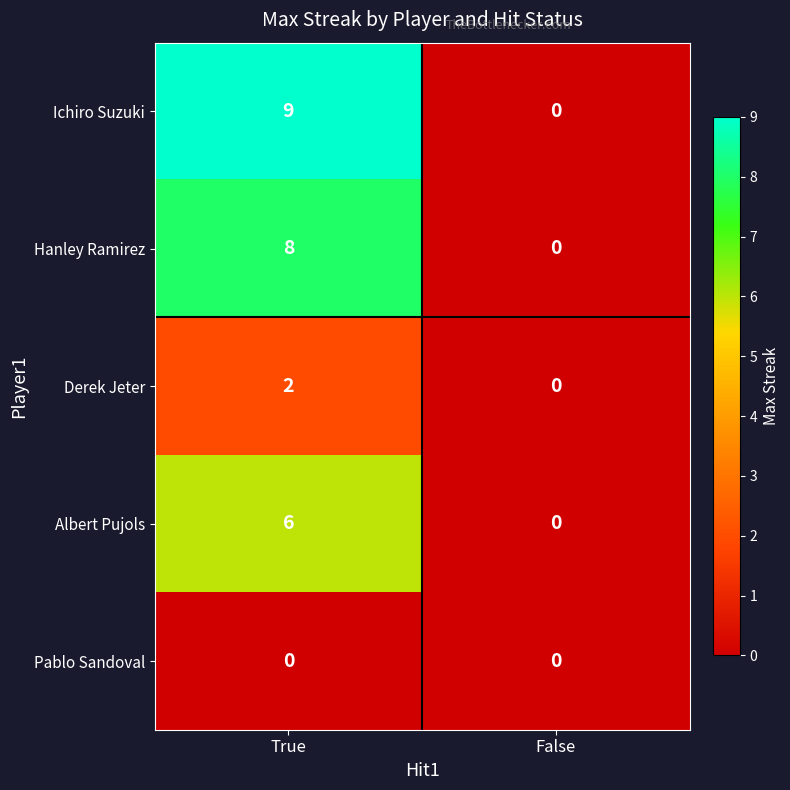

Reading left to right, transcribe all the data shown in this chart.

Ichiro Suzuki: 9	0
Hanley Ramirez: 8	0
Derek Jeter: 2	0
Albert Pujols: 6	0
Pablo Sandoval: 0	0